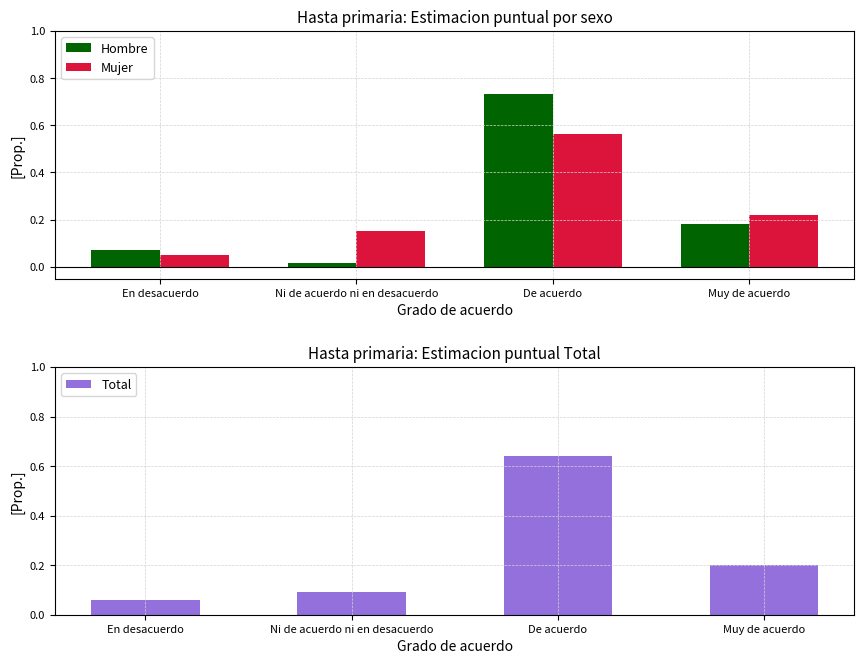

Which category has the lowest value in the Mujer series?

En desacuerdo